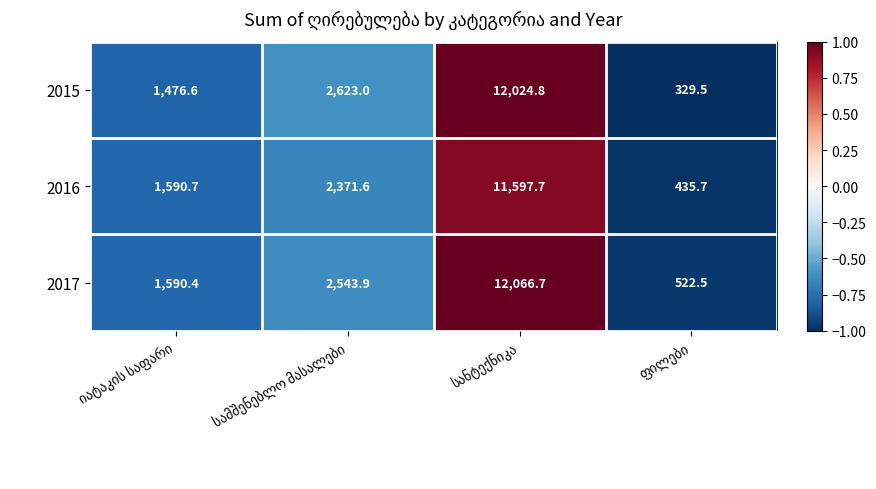

Which series has the widest spread of values?

2015